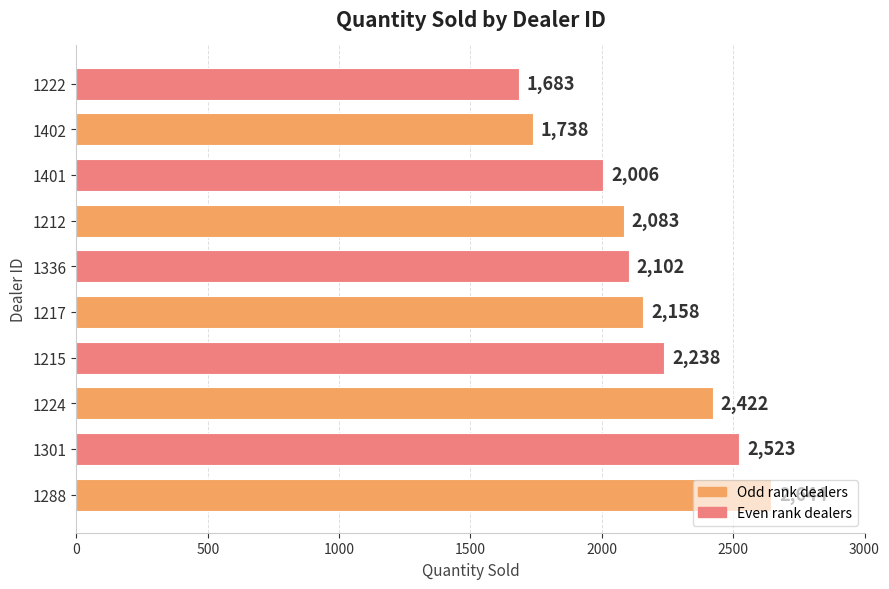

Rank the categories by value from lowest to highest.

1222, 1402, 1401, 1212, 1336, 1217, 1215, 1224, 1301, 1288